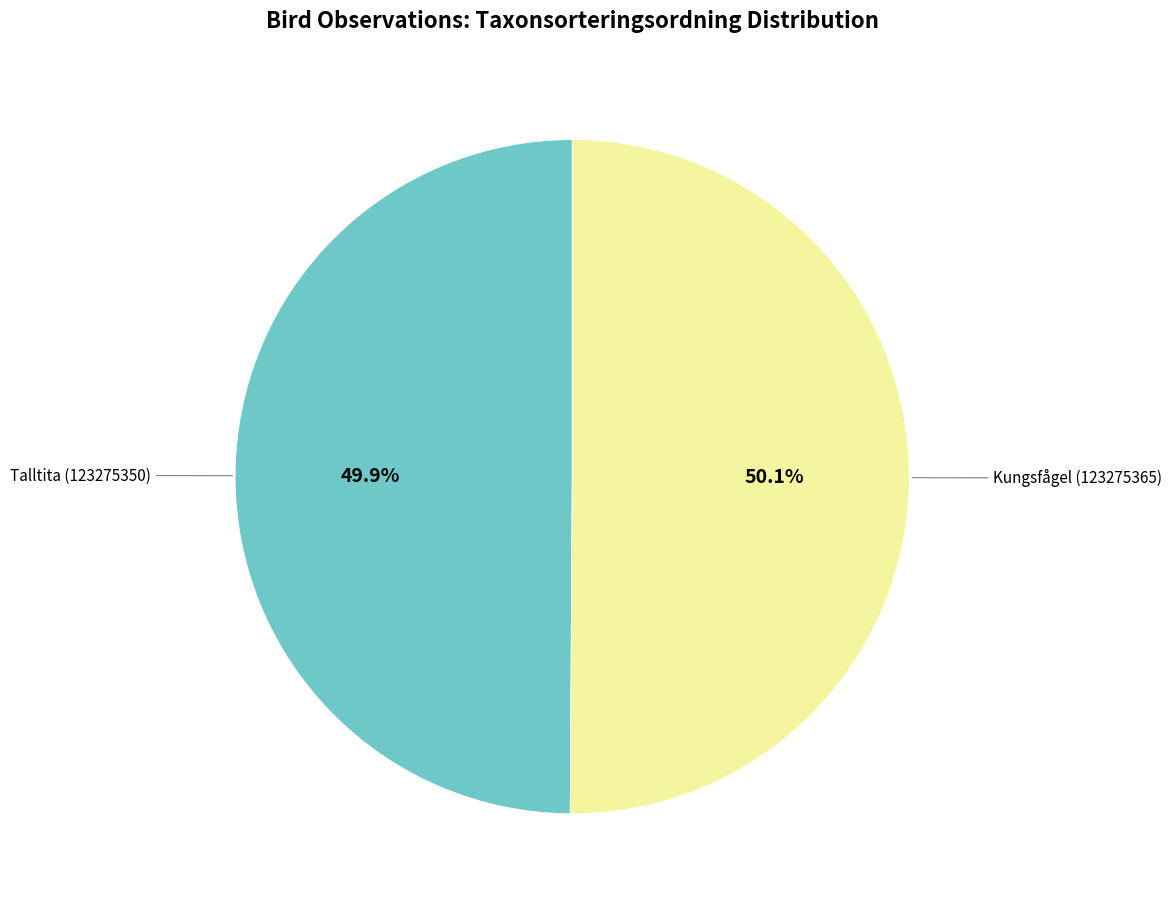

Approximately how many times larger is the value at Talltita (123275350) compared to Kungsfågel (123275365)?

1.0